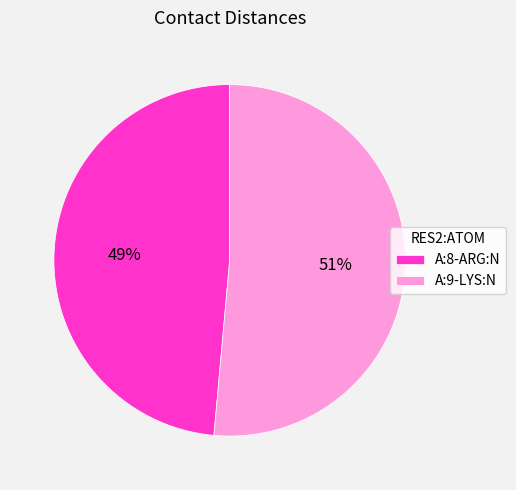

Rank the categories by value from highest to lowest.

A:9-LYS:N, A:8-ARG:N